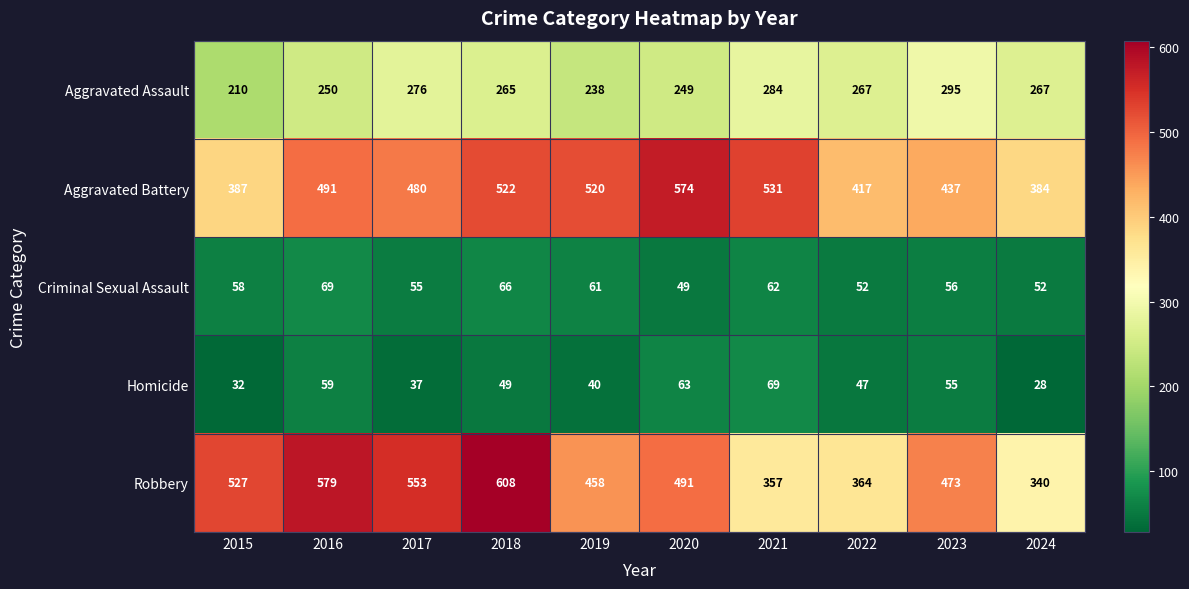

The Robbery series shows 364 at 2022. True or false?

True